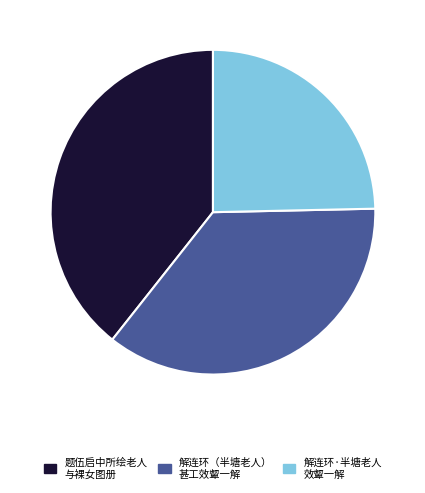

Is the sum of 解连环（半塘老人） 甚工效颦一解 and 题伍启中所绘老人 与裸女图册 greater than half?

Yes